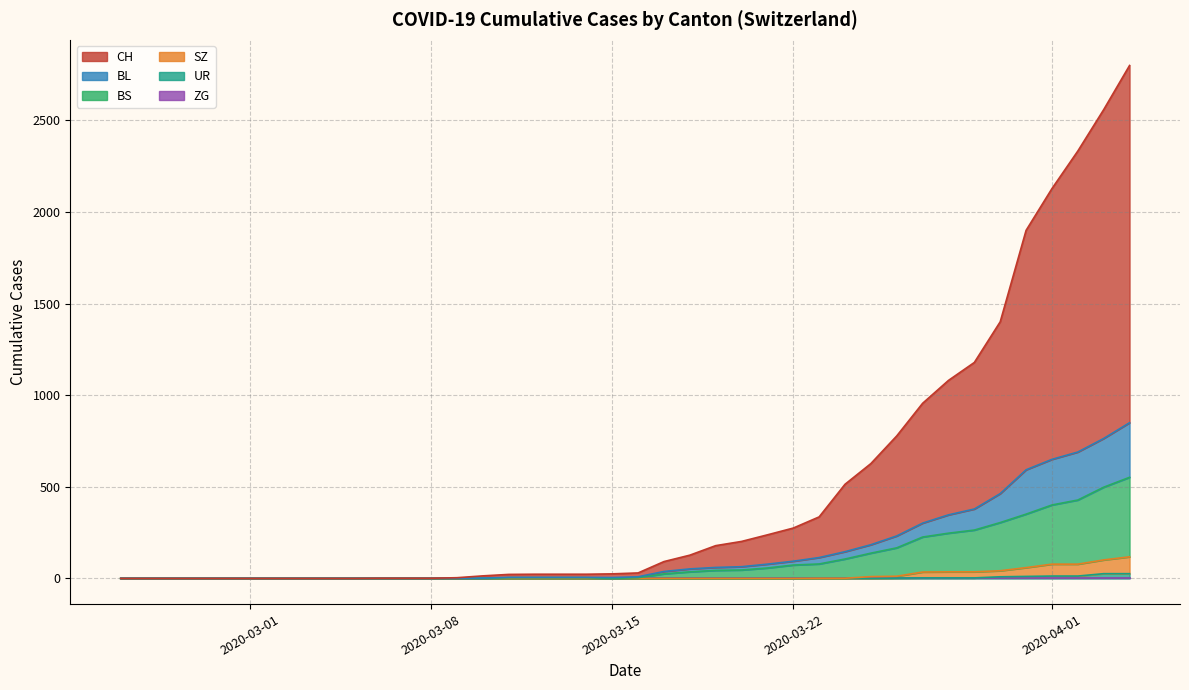

True or false: SZ and UR cross at least once.

False